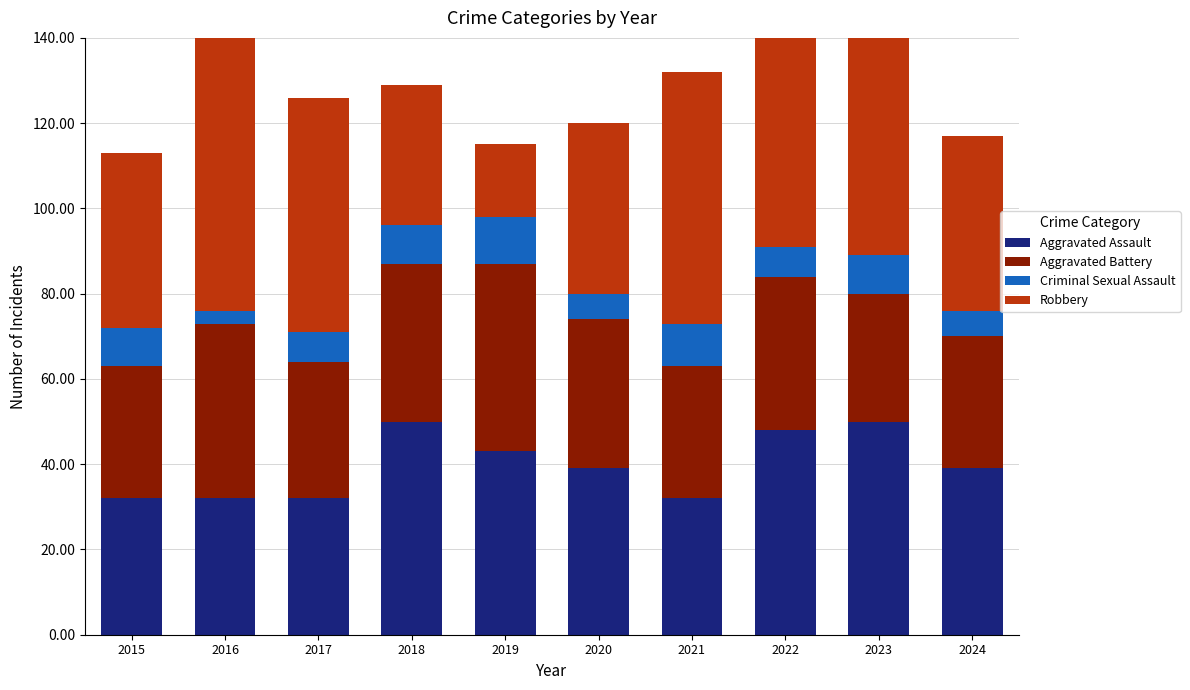

What is the value of the Criminal Sexual Assault bar at the 9th from the left?

9